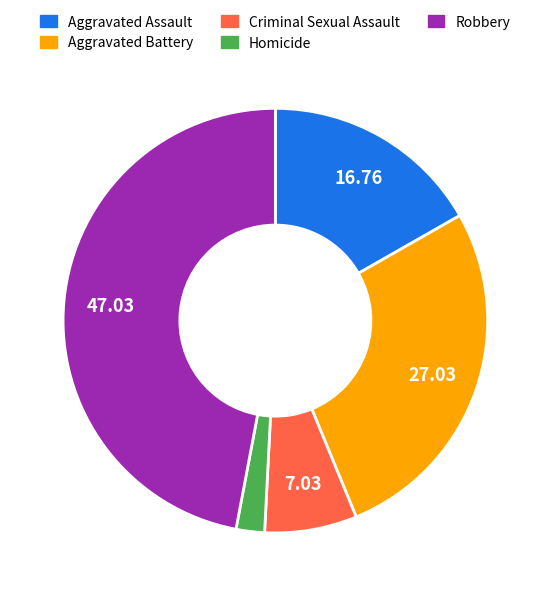

Combined, do Criminal Sexual Assault and Homicide account for over 50%?

No